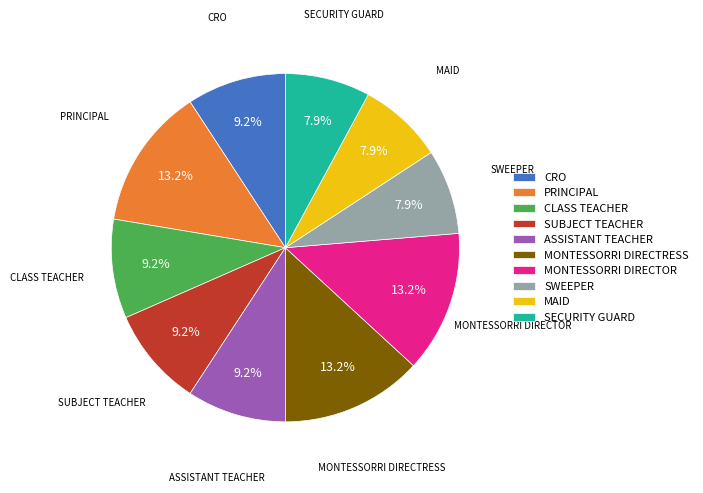

How many segments does this pie chart have?

10